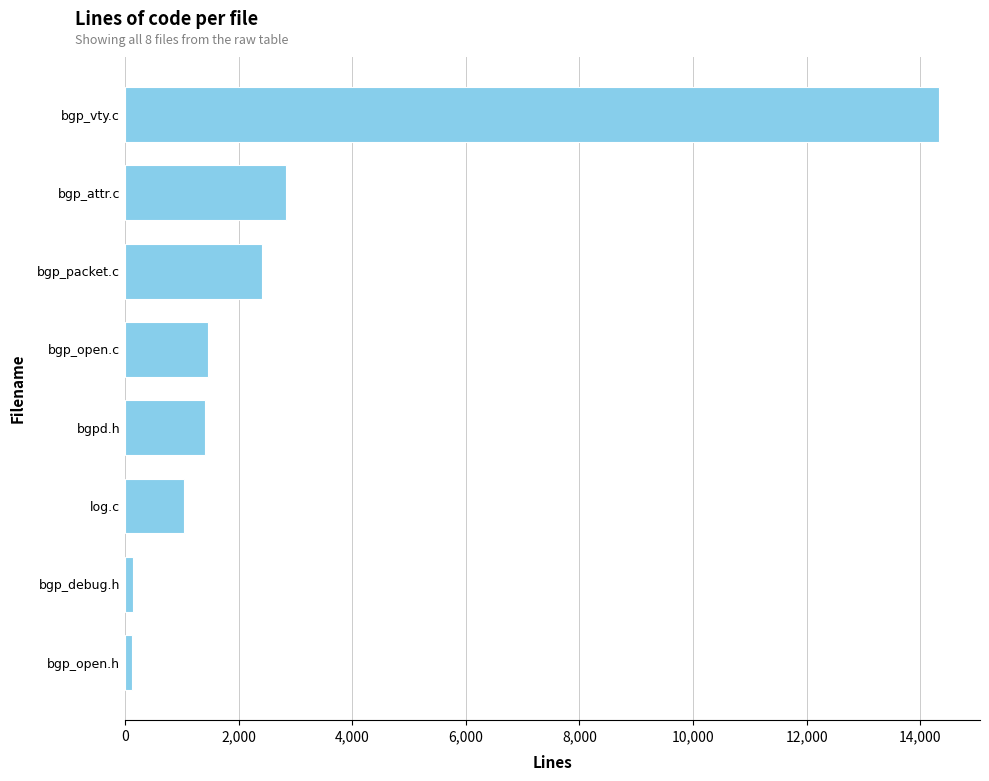

What is the label of the 1st bar from the bottom?

bgp_open.h